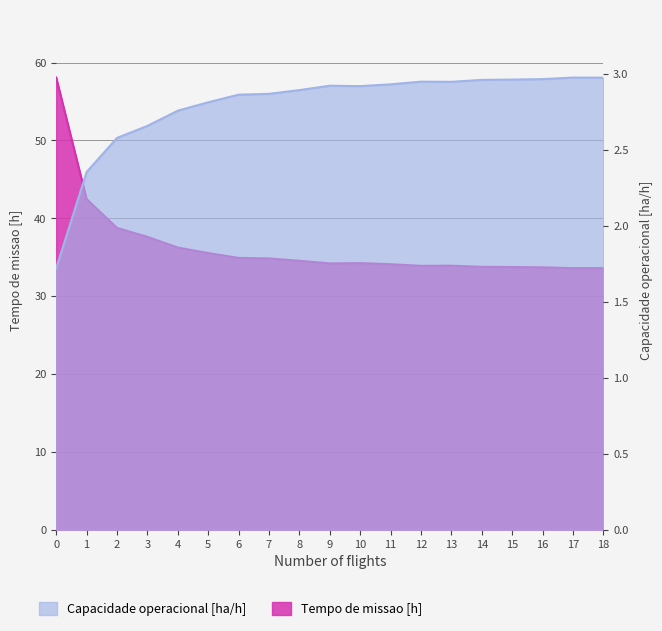

What is the difference between the maximum and minimum values in the Tempo de missao [h] series?

24.5